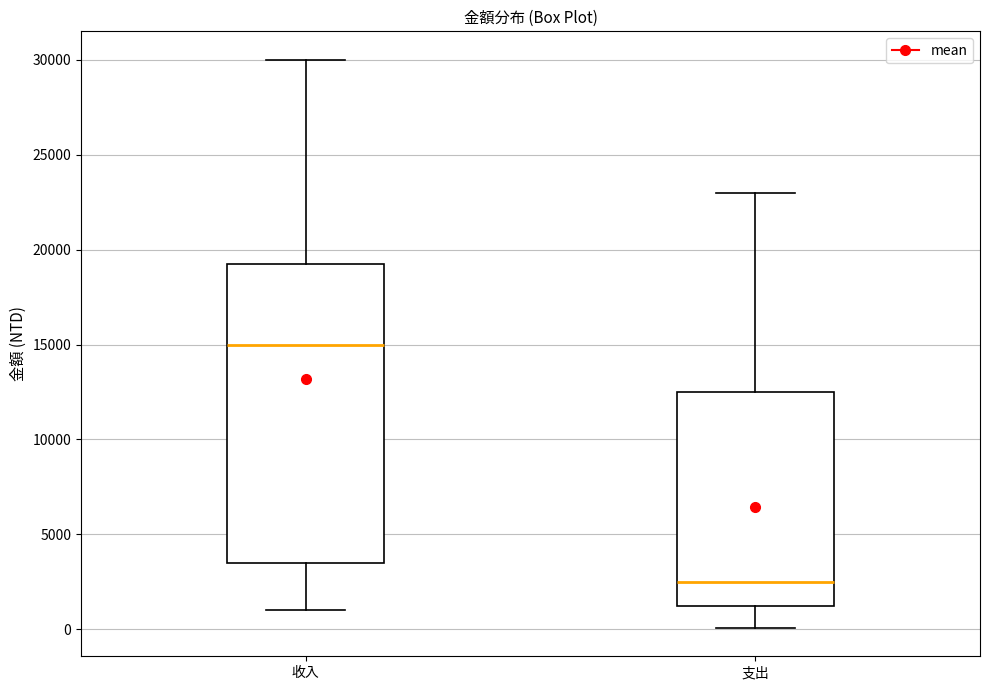

Which box is the tallest, from its lower edge to its upper edge?

收入